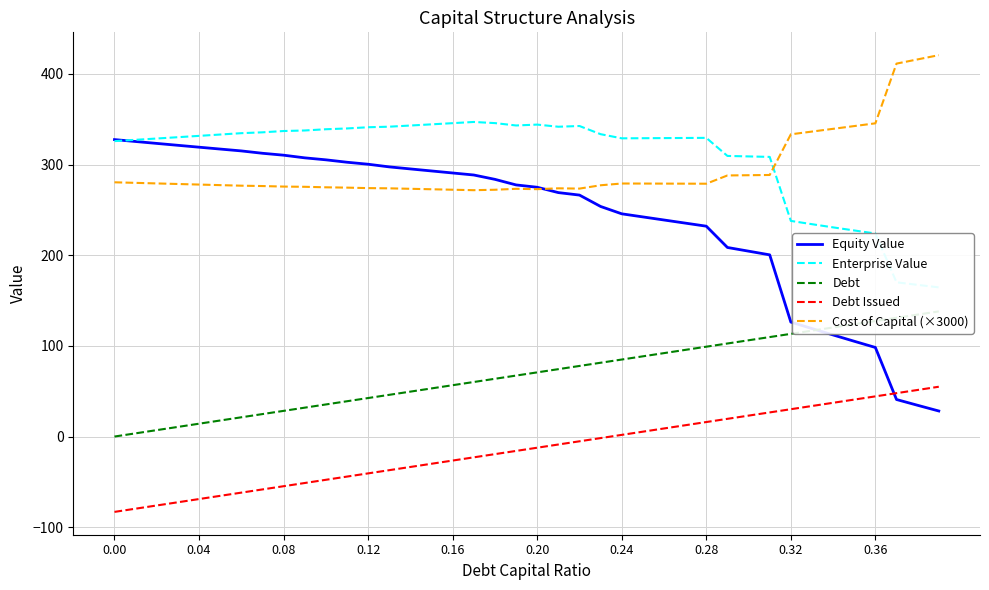

What is the maximum value for Debt?

138.0